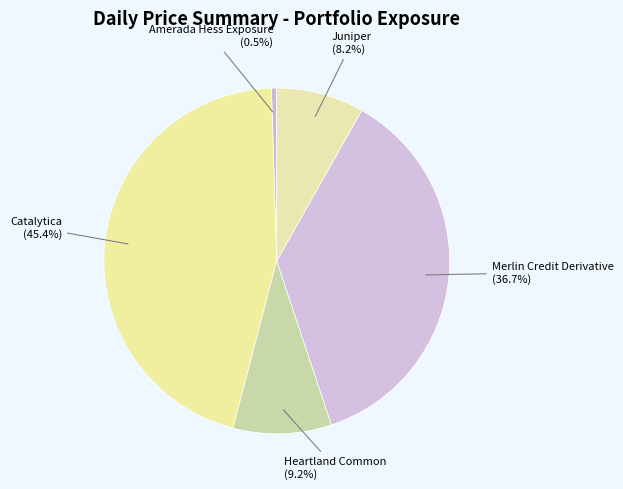

How many slices are in this pie chart?

5